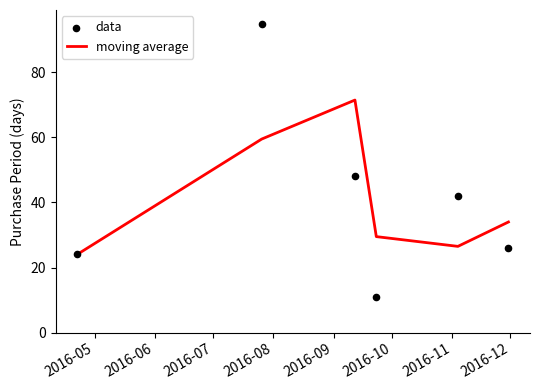

At how many categories does at least one series exceed 74?

1